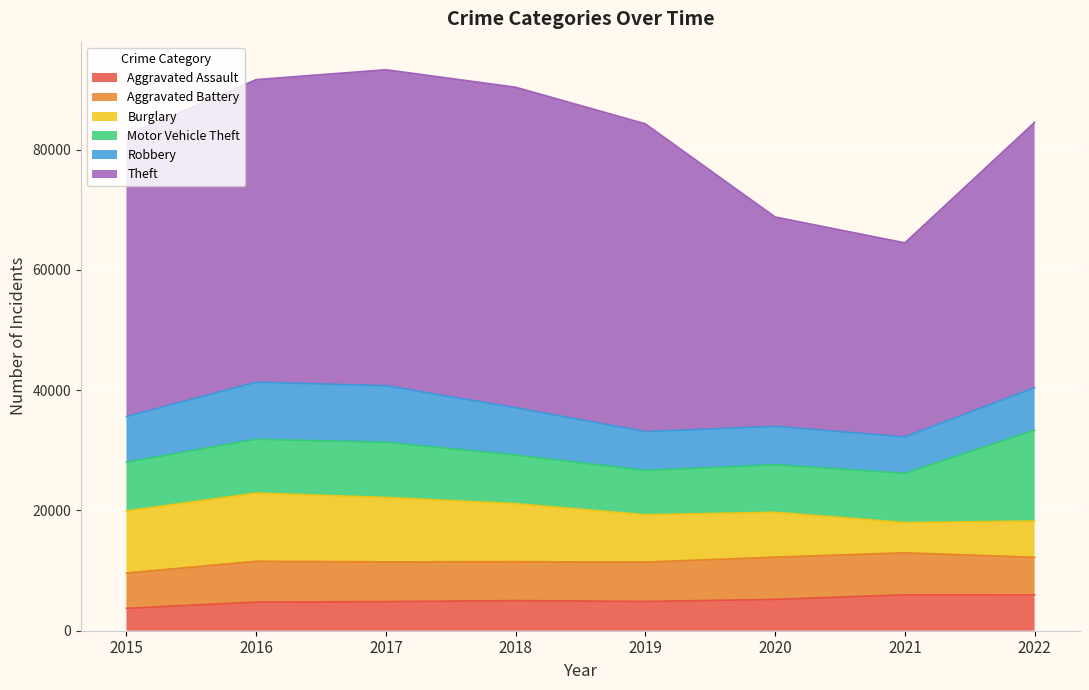

What is the sum of the Theft values at 2018 and 2020?

88130